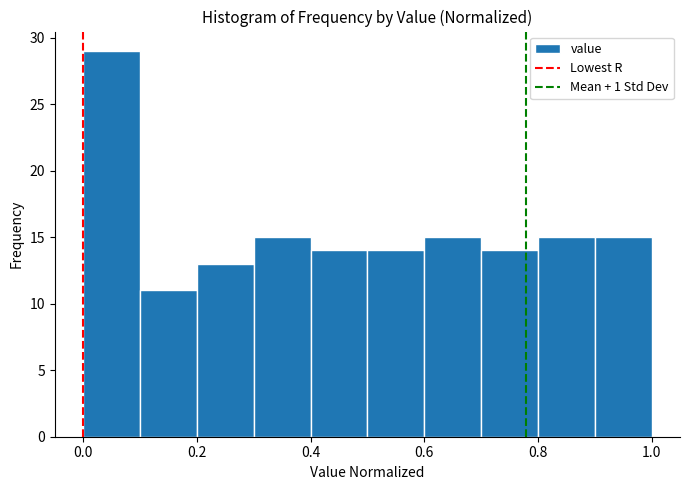

Reading left to right, transcribe this chart: for each bar, give the range it covers on the x-axis and its height. The values are not printed on the chart, so give them approximately, as read against the axis.

0.0 to 0.1: 29
0.1 to 0.2: 11
0.2 to 0.3: 13
0.3 to 0.4: 15
0.4 to 0.5: 14
0.5 to 0.6: 14
0.6 to 0.7: 15
0.7 to 0.8: 14
0.8 to 0.9: 15
0.9 to 1.0: 15